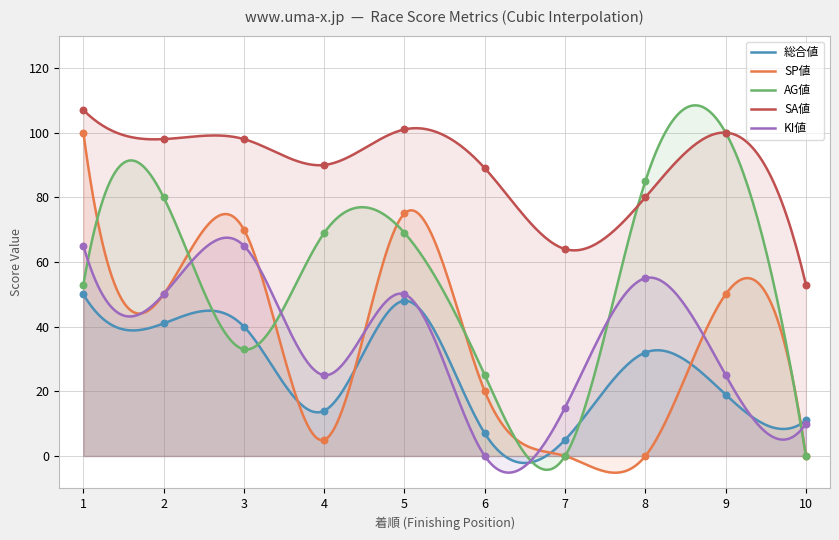

At which category is the sum across all series the highest?

1